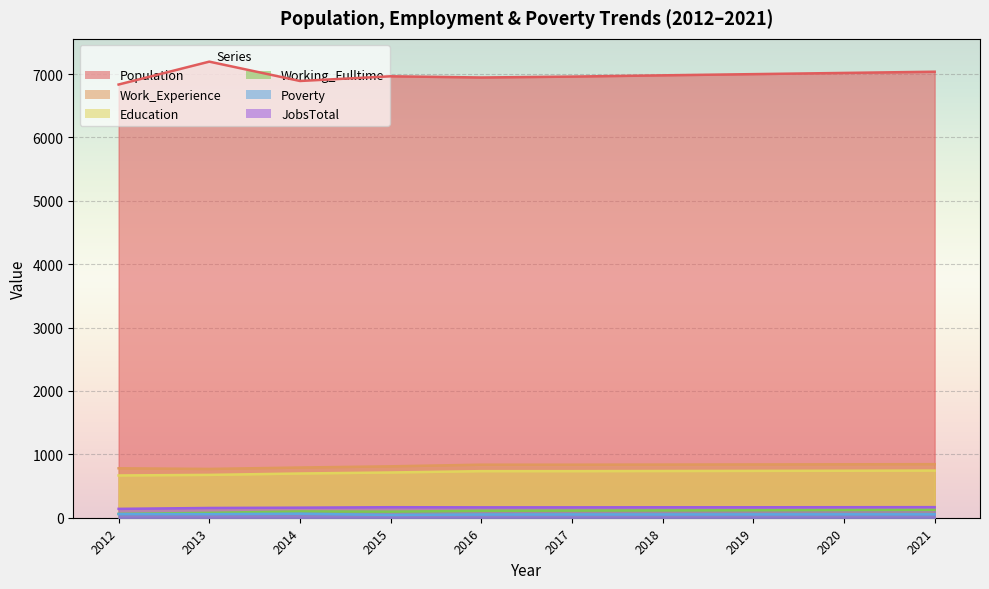

True or false: Working_Fulltime and Poverty cross at least once.

False